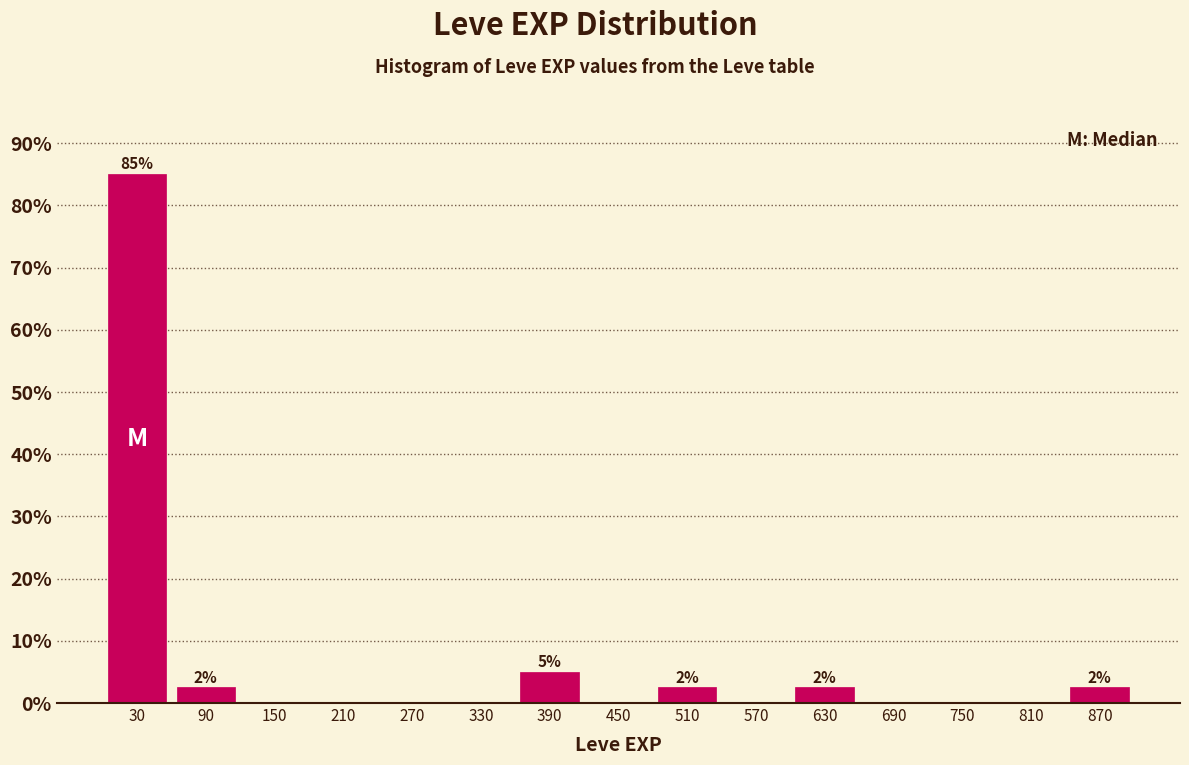

Over which range of the x-axis is the bar tallest?

0 to 60